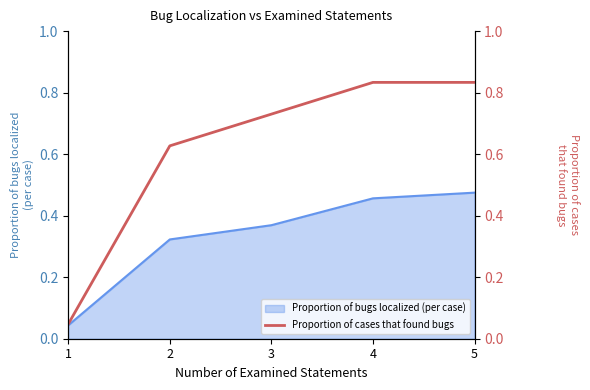

At which category does the chart reach its peak across all series?

4